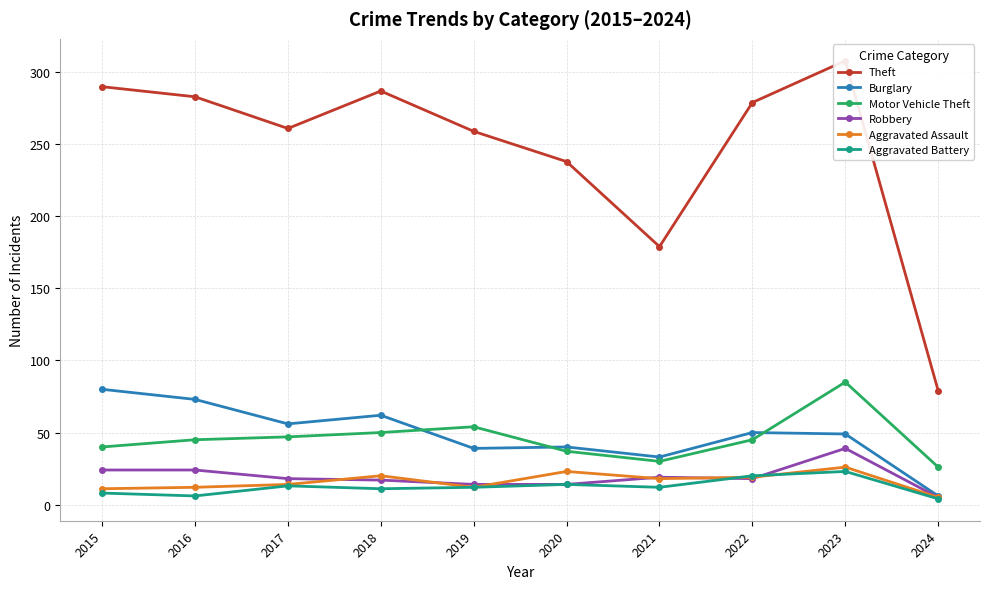

What is the sum of all Robbery values?

192